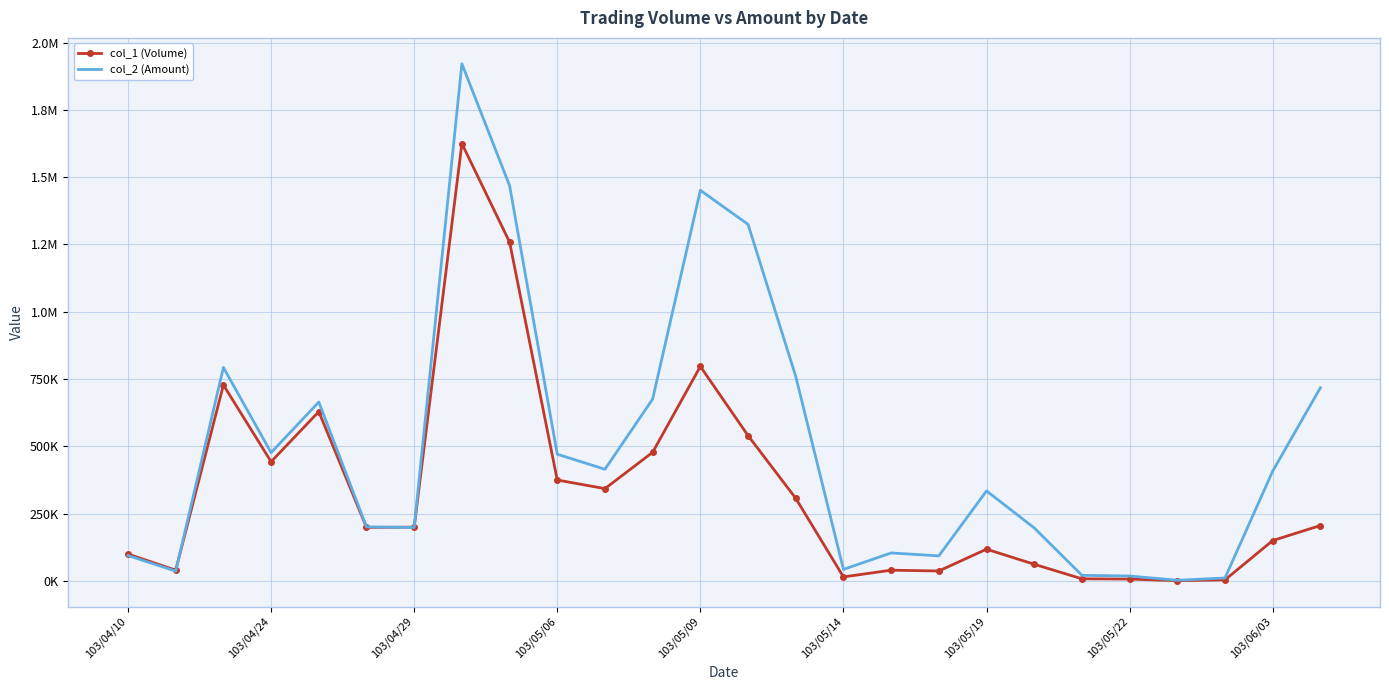

After their last crossing, which series has the higher values: col_1 (Volume) or col_2 (Amount)?

col_2 (Amount)